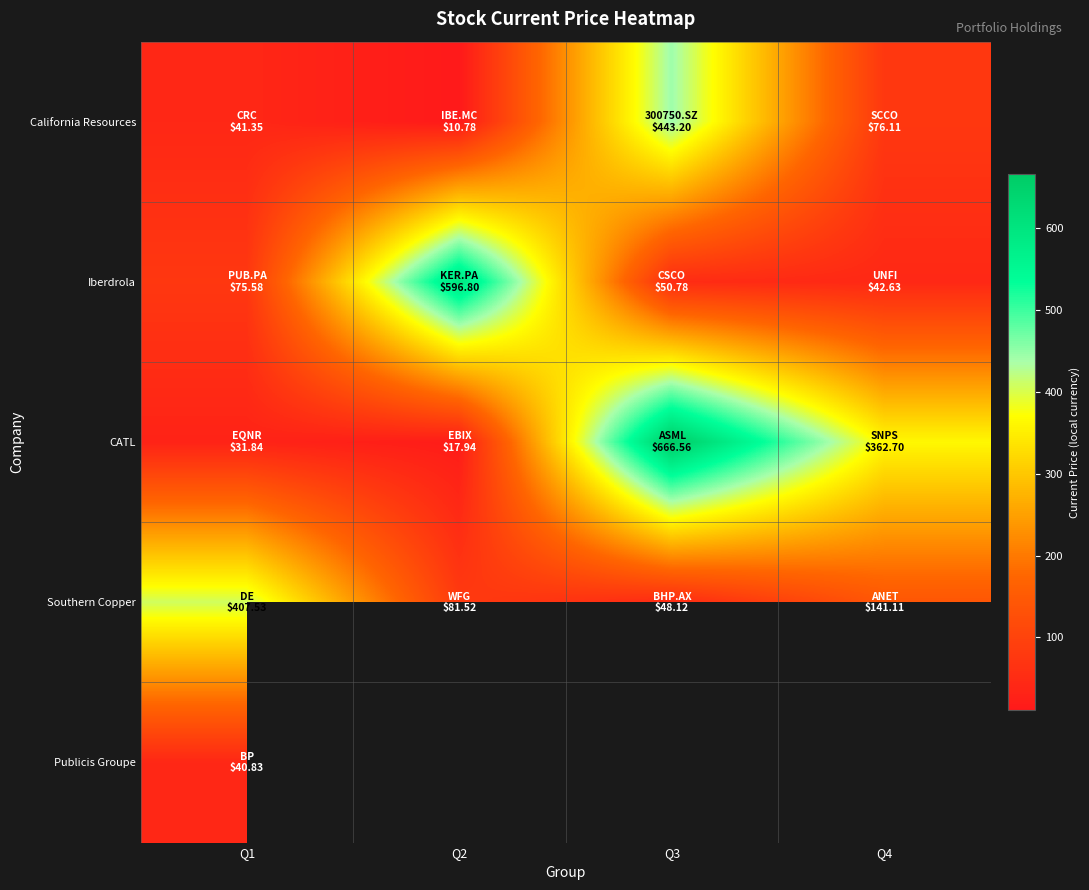

What is the smallest value displayed?

10.8